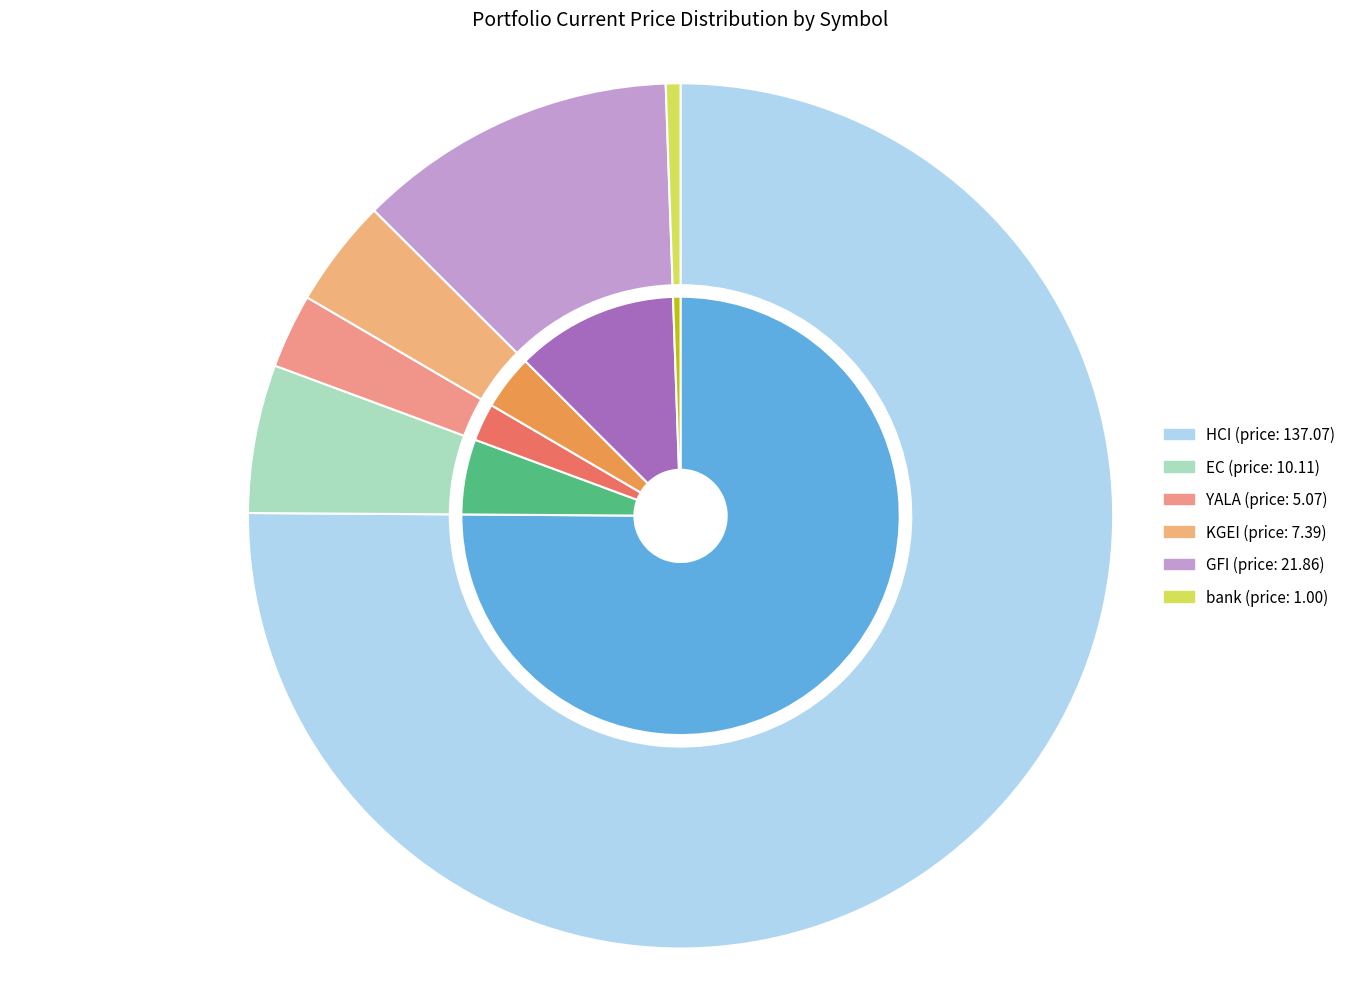

Between KGEI and GFI, which is larger?

GFI